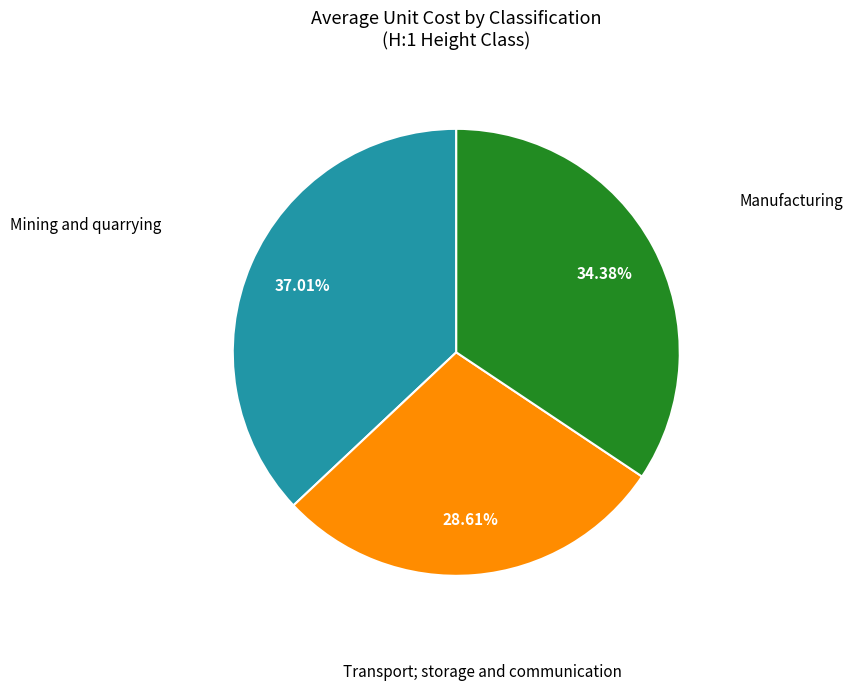

Is there any slice that represents more than half of the pie?

No